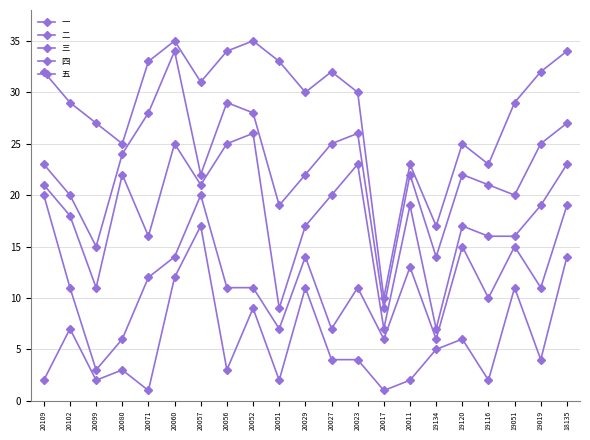

Is it true that 三 equals 17 at 19120?

True